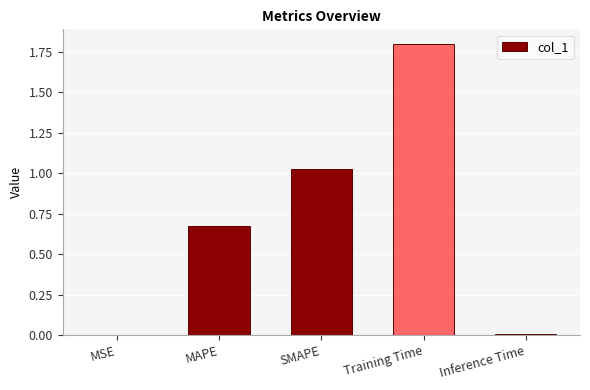

The value at Training Time is 1.8. True or false?

True